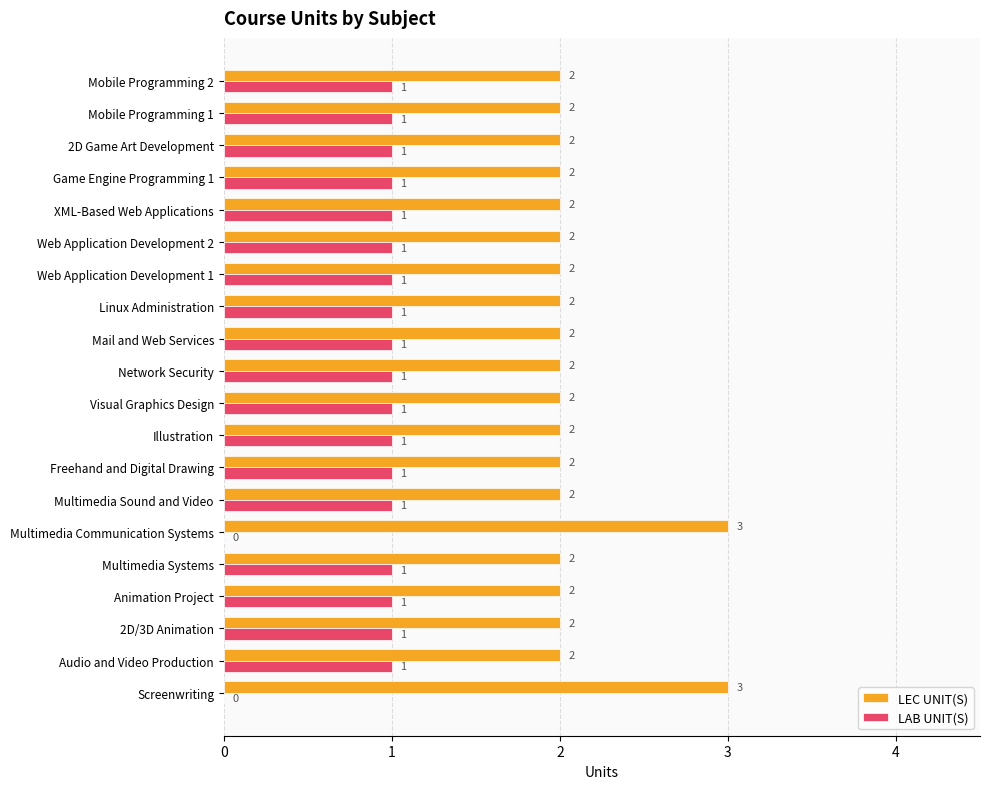

What is the sum of the LEC UNIT(S) values at Multimedia Communication Systems and Web Application Development 1?

5